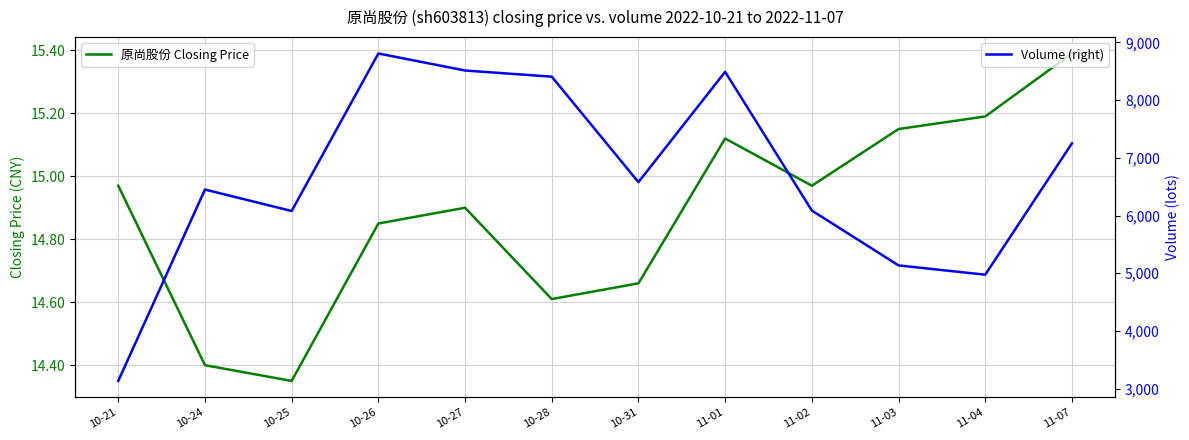

Is this an area chart (filled region under the line)?

No